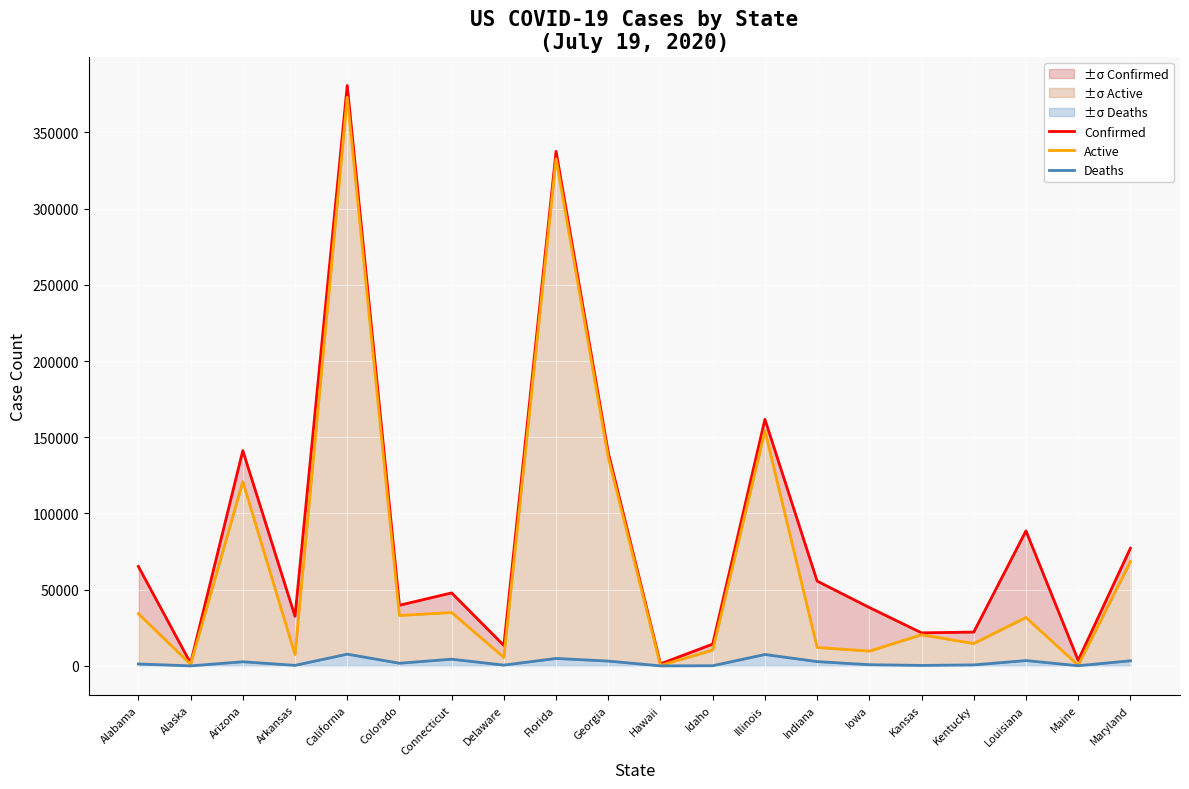

The Deaths series shows 1224 at Iowa. True or false?

False